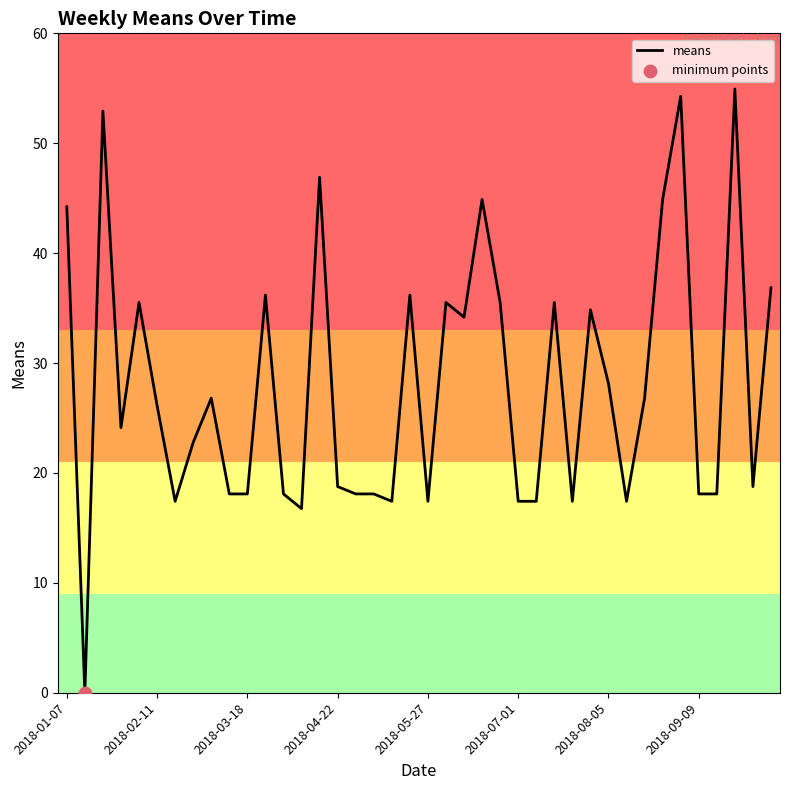

What is the maximum value shown in the chart?

54.9